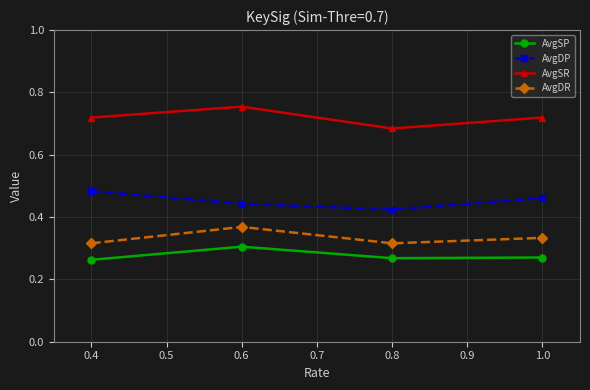

Which category has the highest value across all series?

0.6